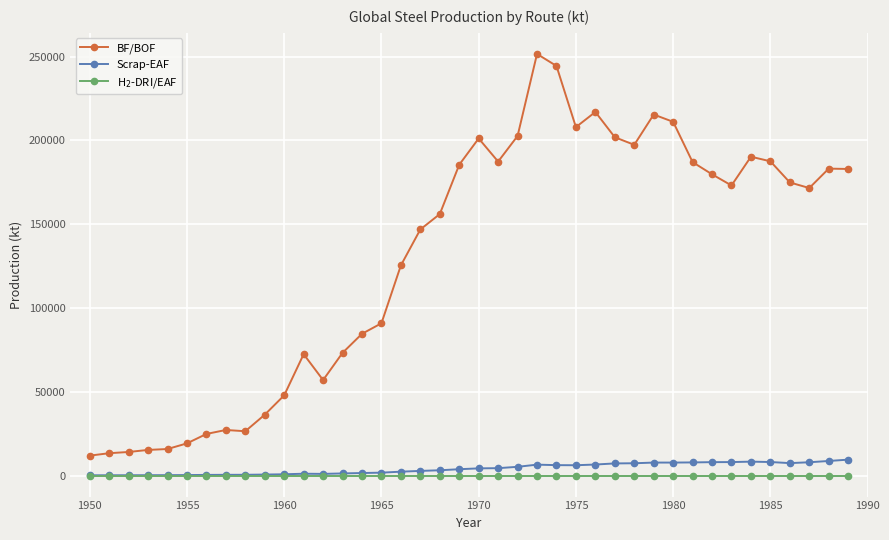

How many lines are shown in the chart?

3